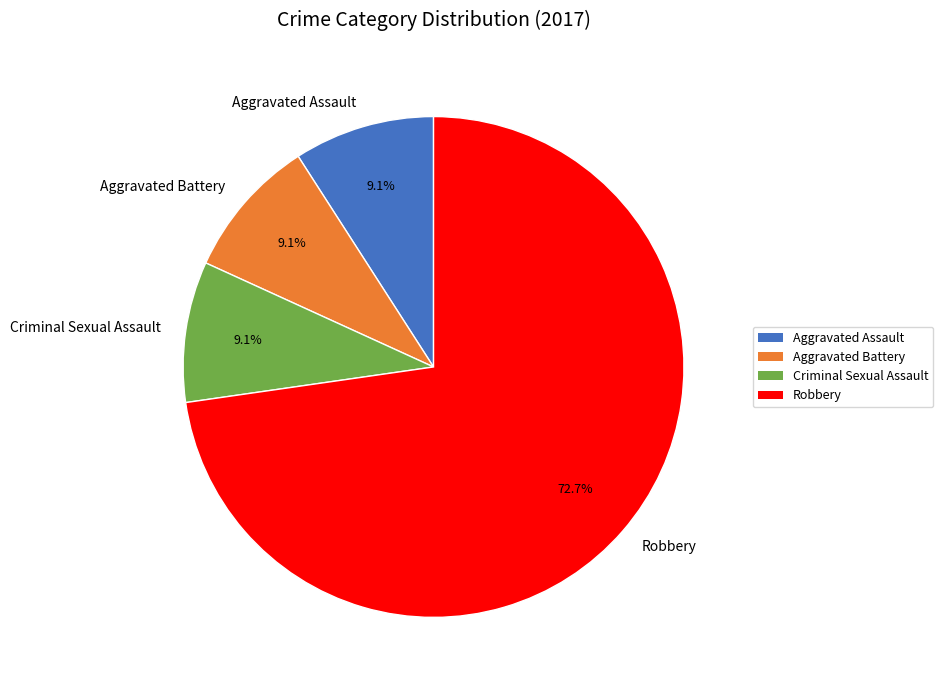

Which category has the biggest portion of the pie?

Robbery